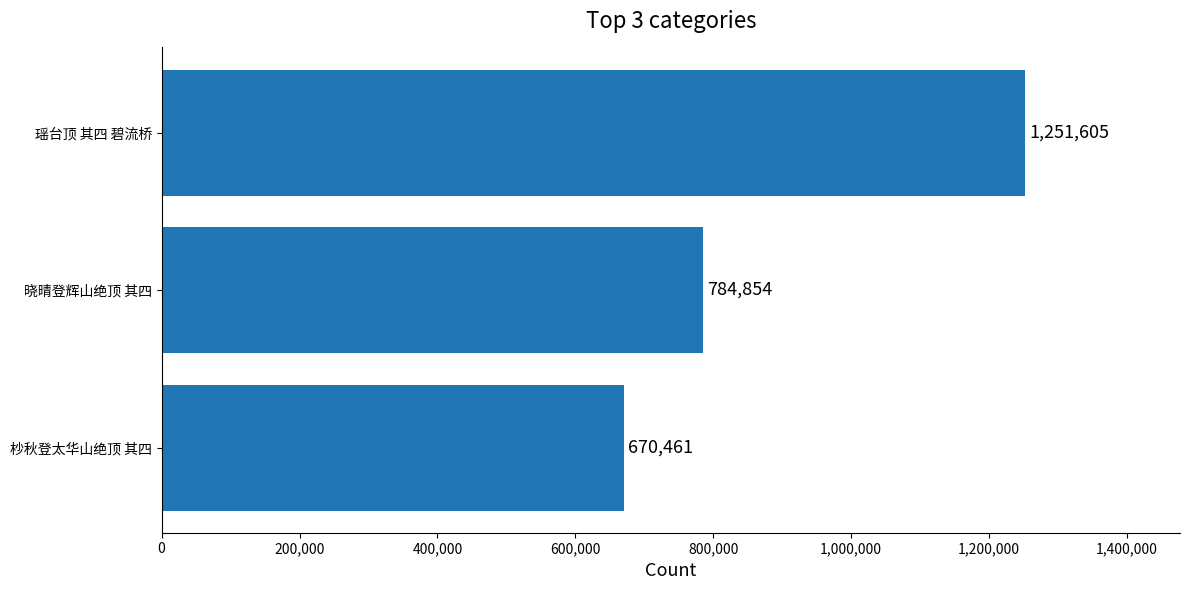

Approximately how many times larger is the value at 晓晴登辉山绝顶 其四 compared to 瑶台顶 其四 碧流桥?

0.6